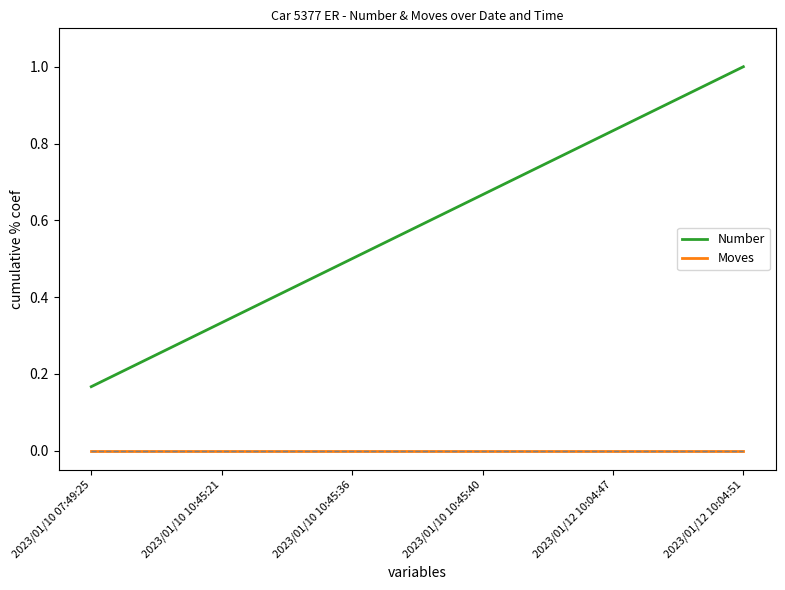

True or false: Moves and Number cross at least once.

False